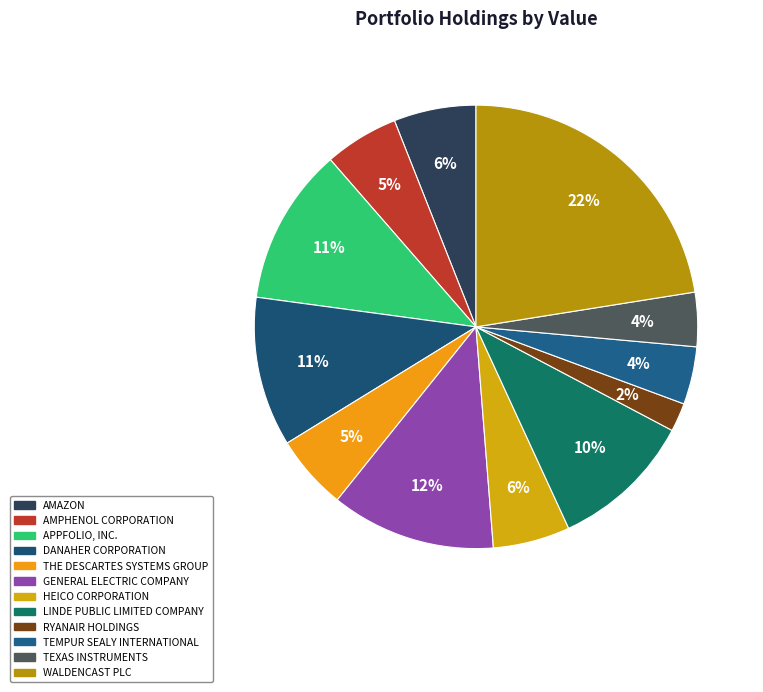

To the nearest percent, what is the average slice percentage?

8%